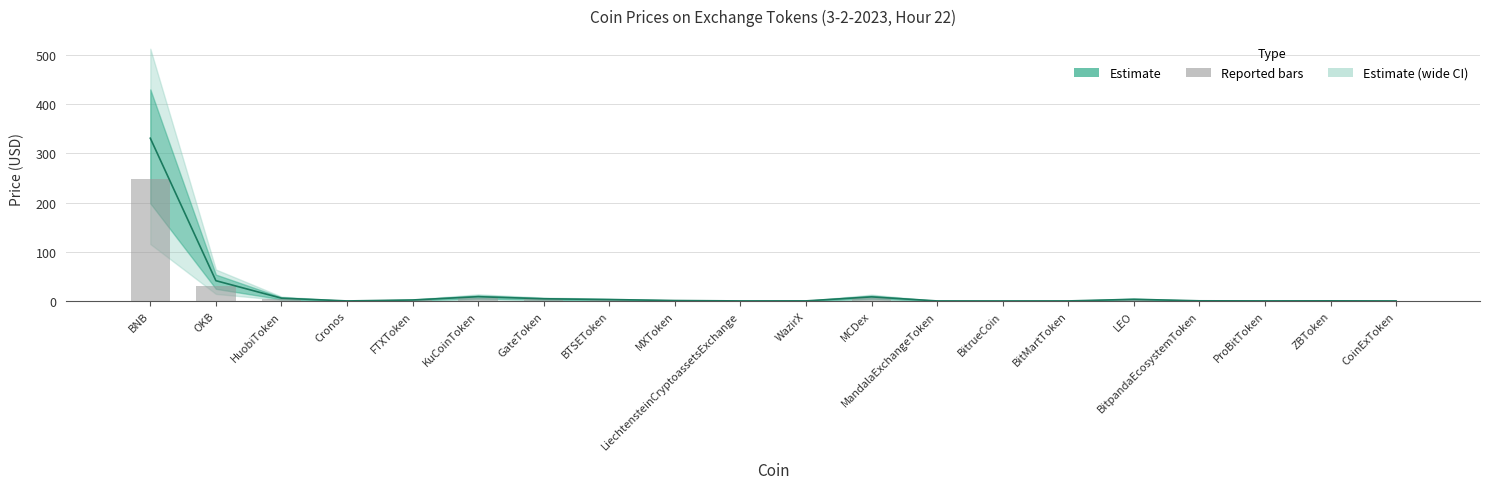

At which category is the sum across all series the highest?

BNB